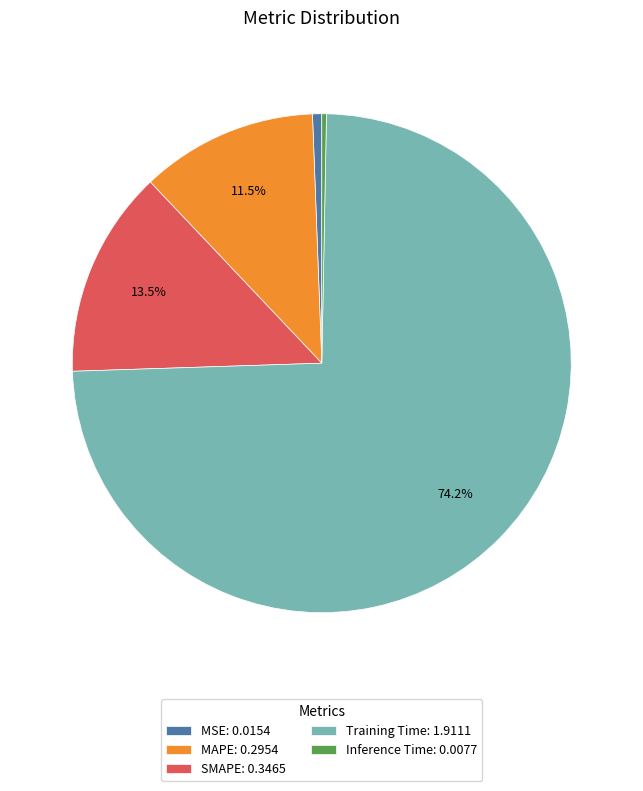

Between Training Time: 1.9111 and Inference Time: 0.0077, which is larger?

Training Time: 1.9111